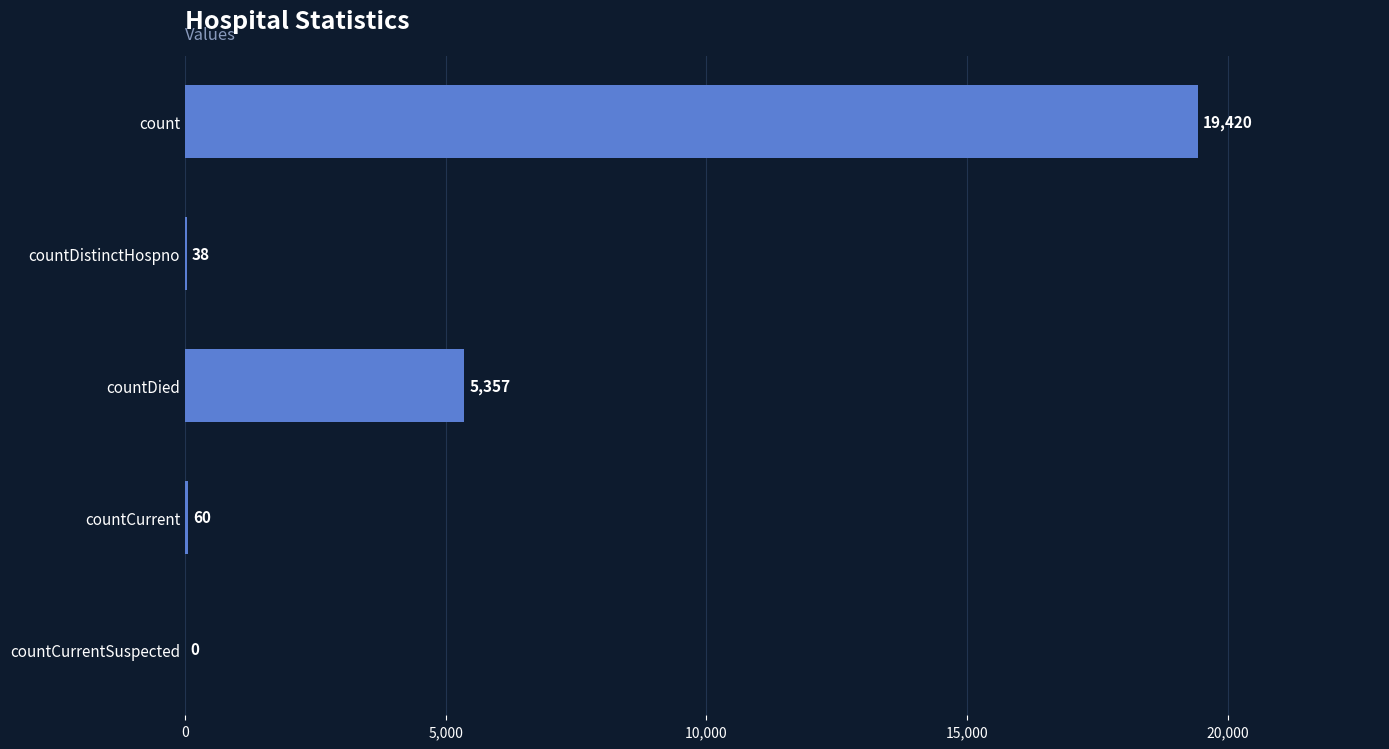

What is the sum of the values at countCurrentSuspected and countDied?

5357